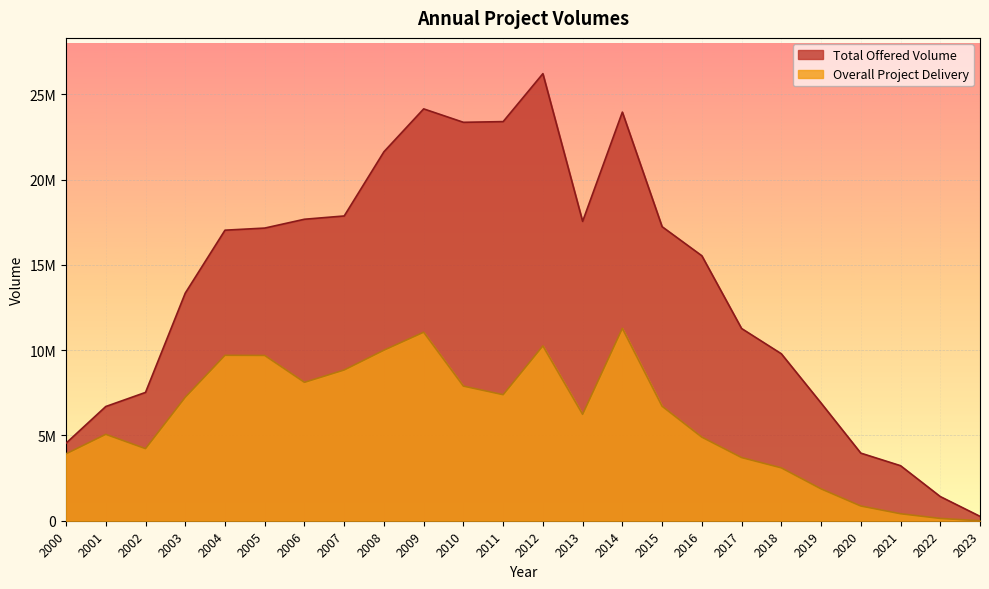

What is the difference between the second highest and minimum values in the Overall Project Delivery series?

11054877.2